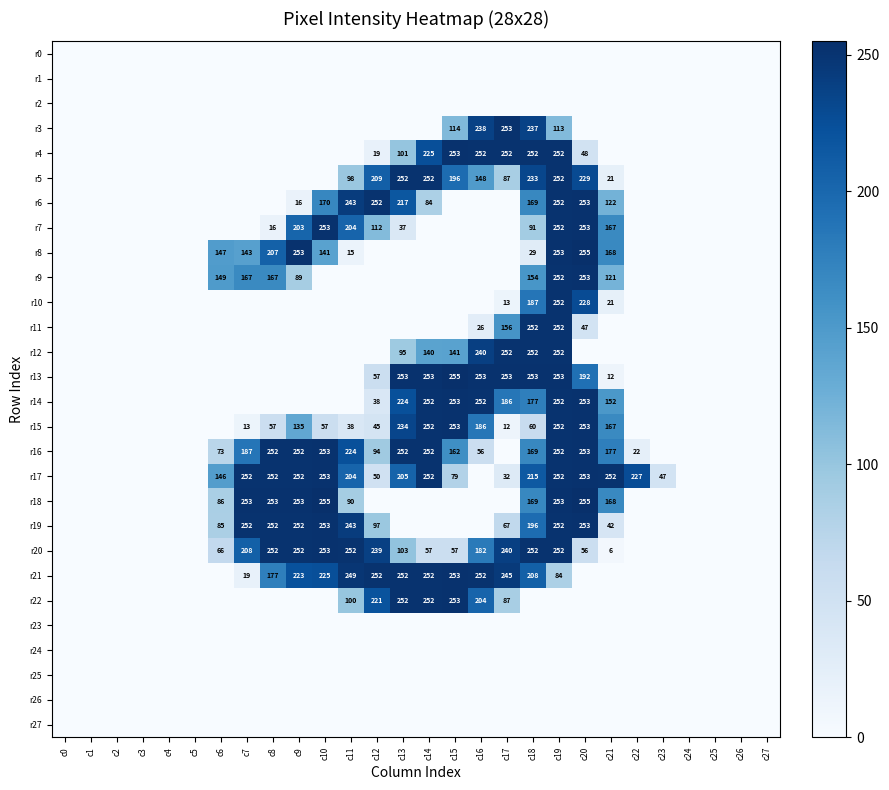

The r5 series shows 151 at c14. True or false?

False